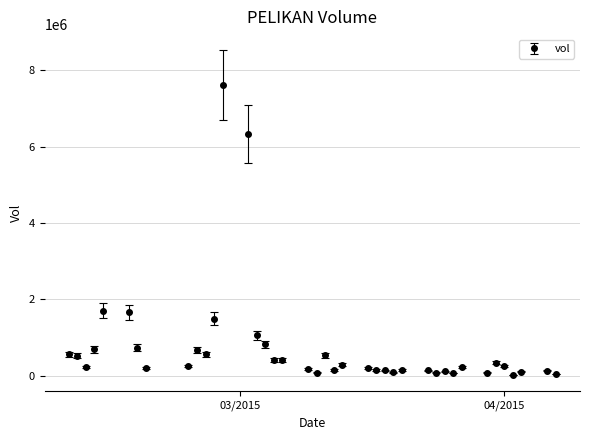

What is the difference between the maximum and second lowest values?

7581600